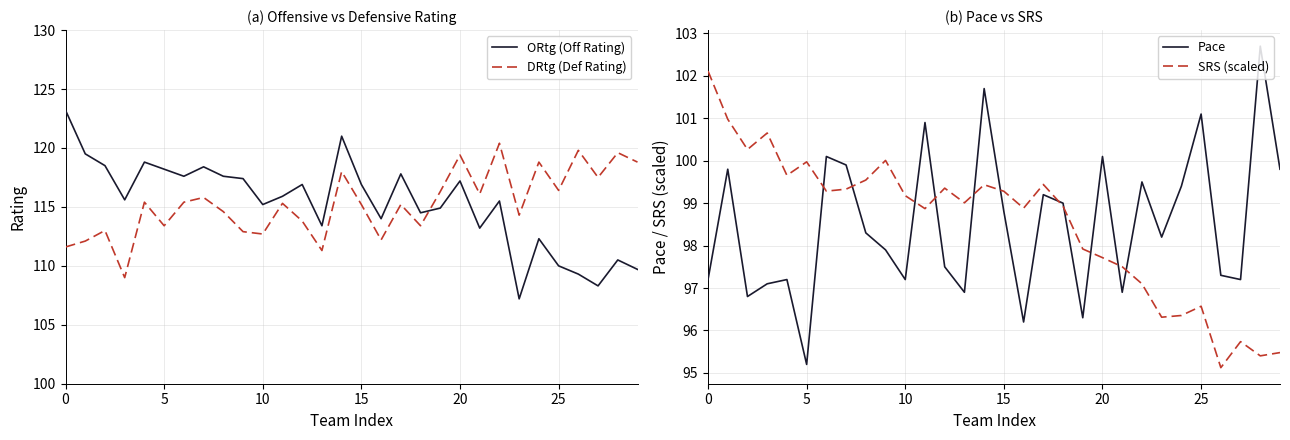

What is the highest value of the DRtg (Def Rating) series?

120.4